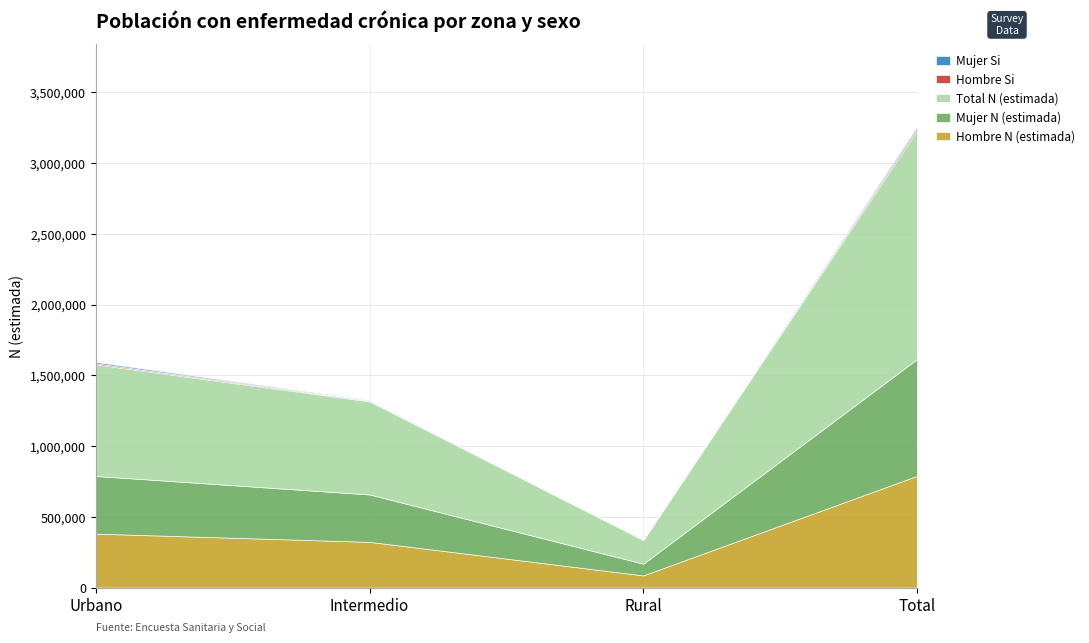

Which series has the largest total across all categories?

Total N (estimada)